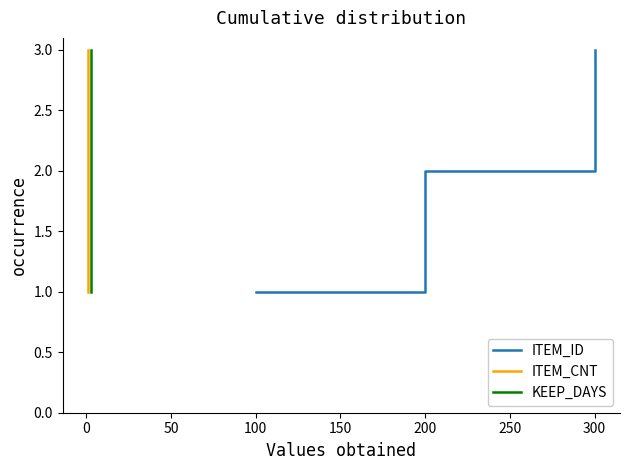

True or false: ITEM_ID has a value of 1 at 200.

False